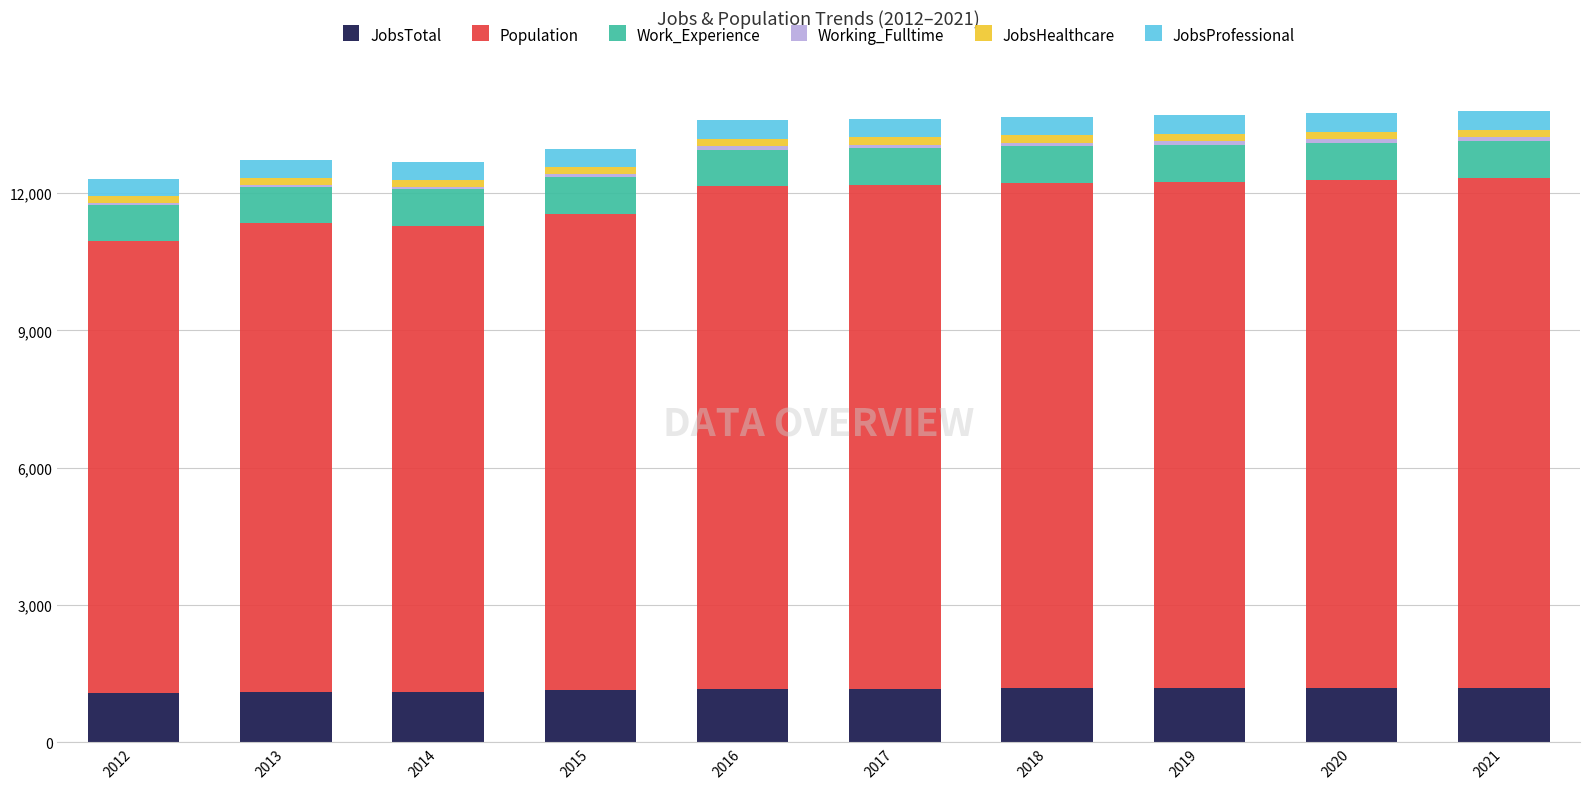

What is the lowest value of the JobsTotal series?

1083